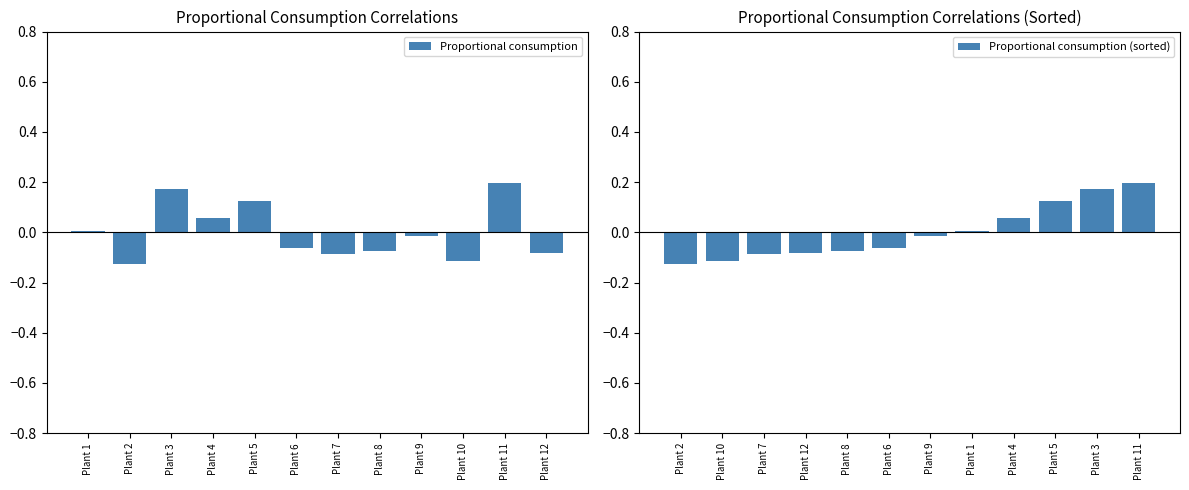

The Proportional consumption series shows 0.0 at Plant 1. True or false?

True